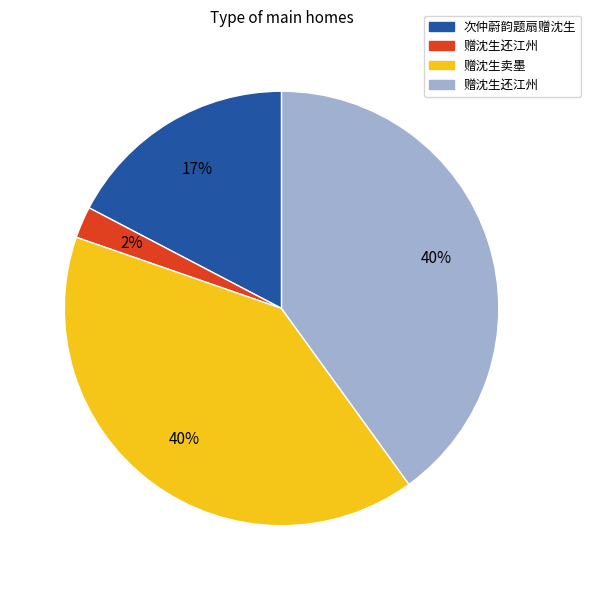

Is there a majority slice in this chart?

No